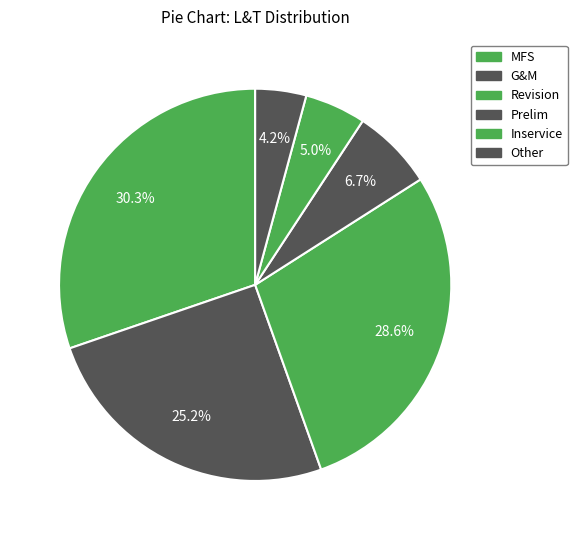

To the nearest percent, what percentage of the pie is Inservice?

5%